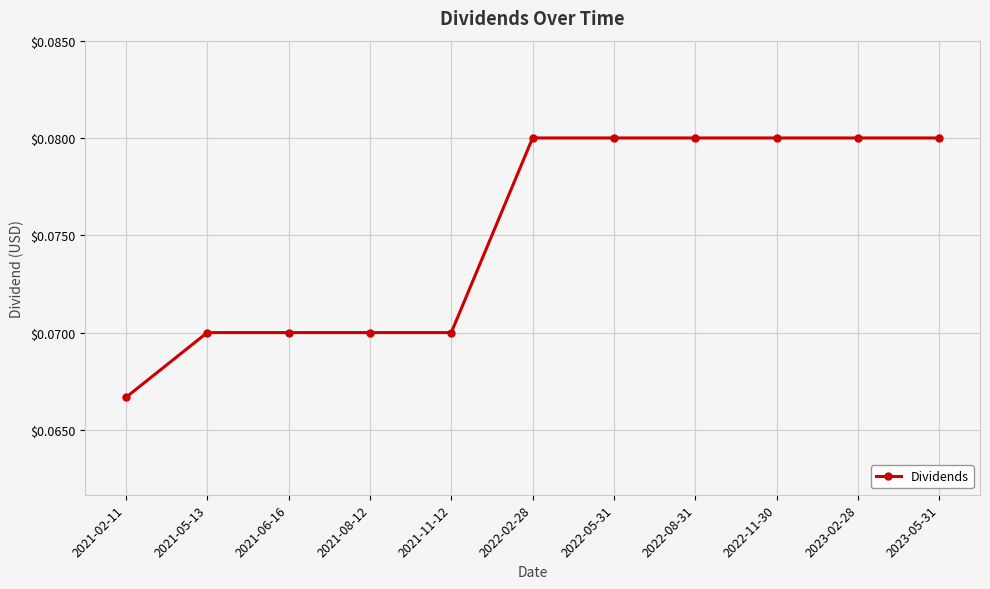

What is the label of the 4th point from the left?

2021-08-12